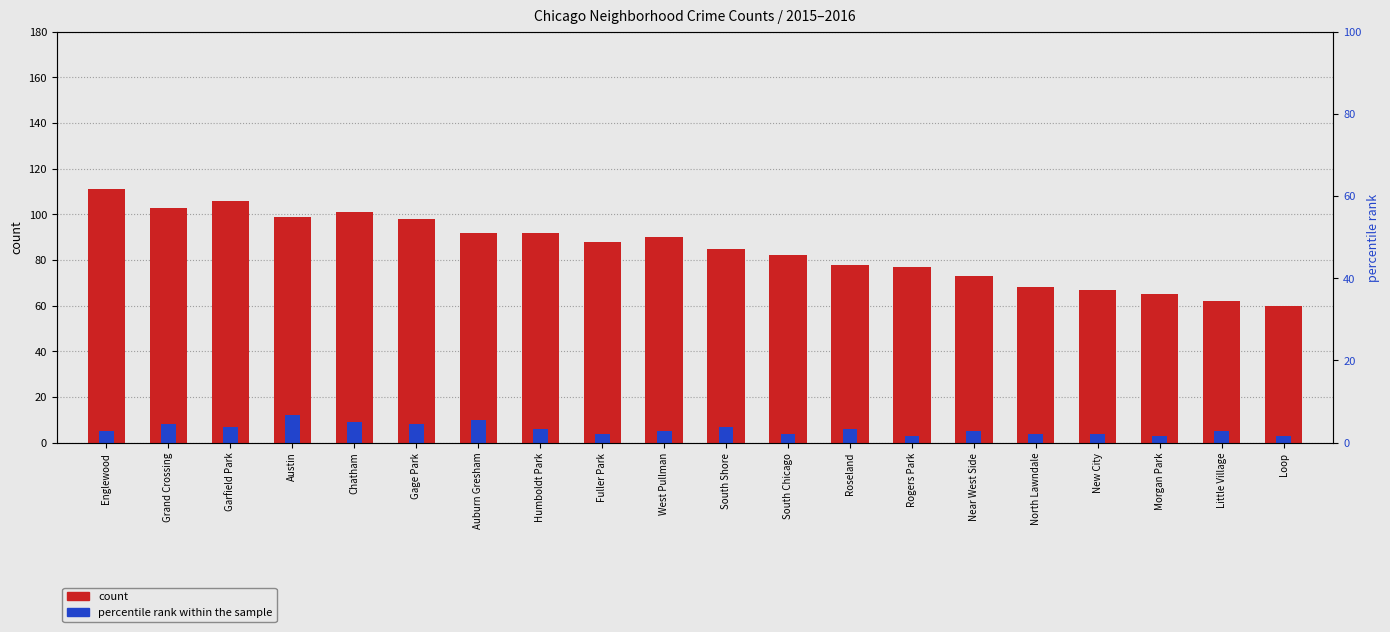

Is the value of count at Austin greater than the value of percentile rank within the sample at Gage Park?

Yes